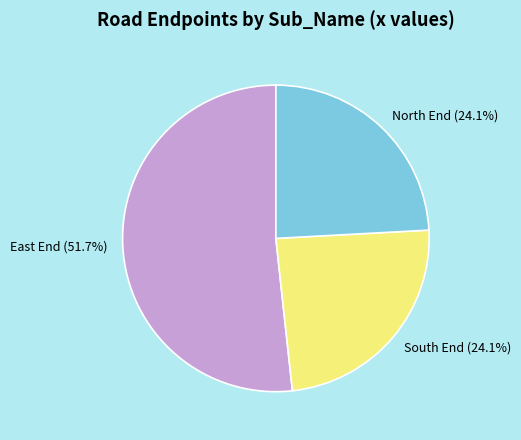

What portion of the pie excludes South End (24.1%)?

75.9%